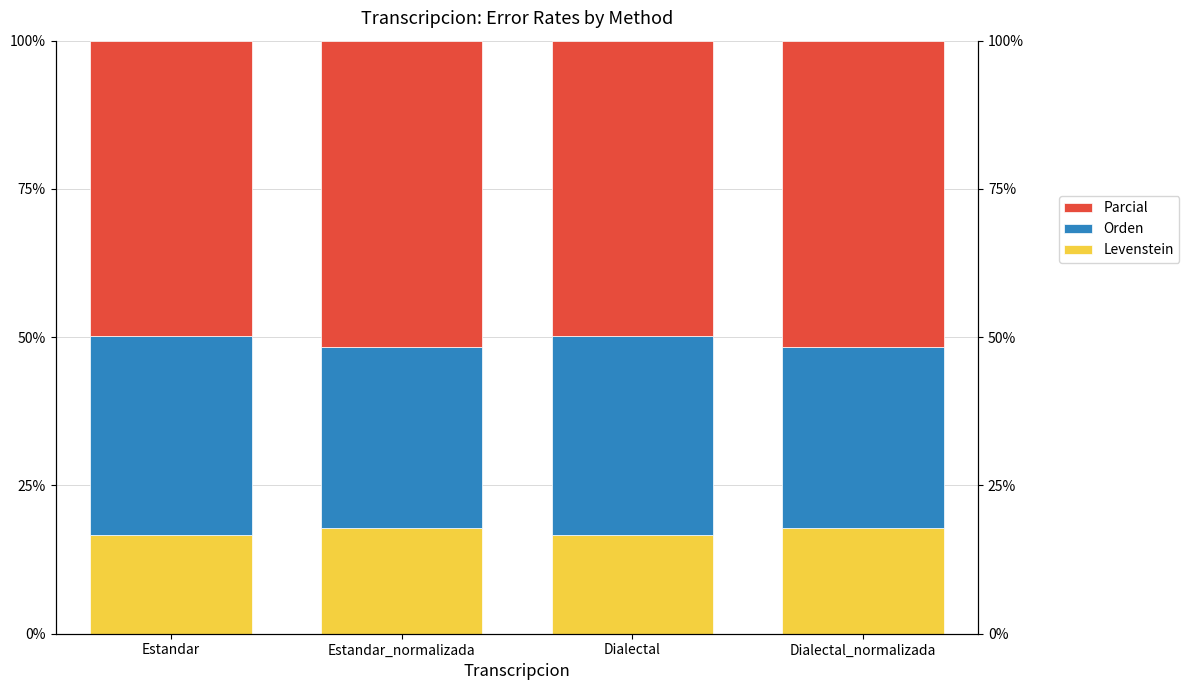

Which series has the largest total across all categories?

Parcial